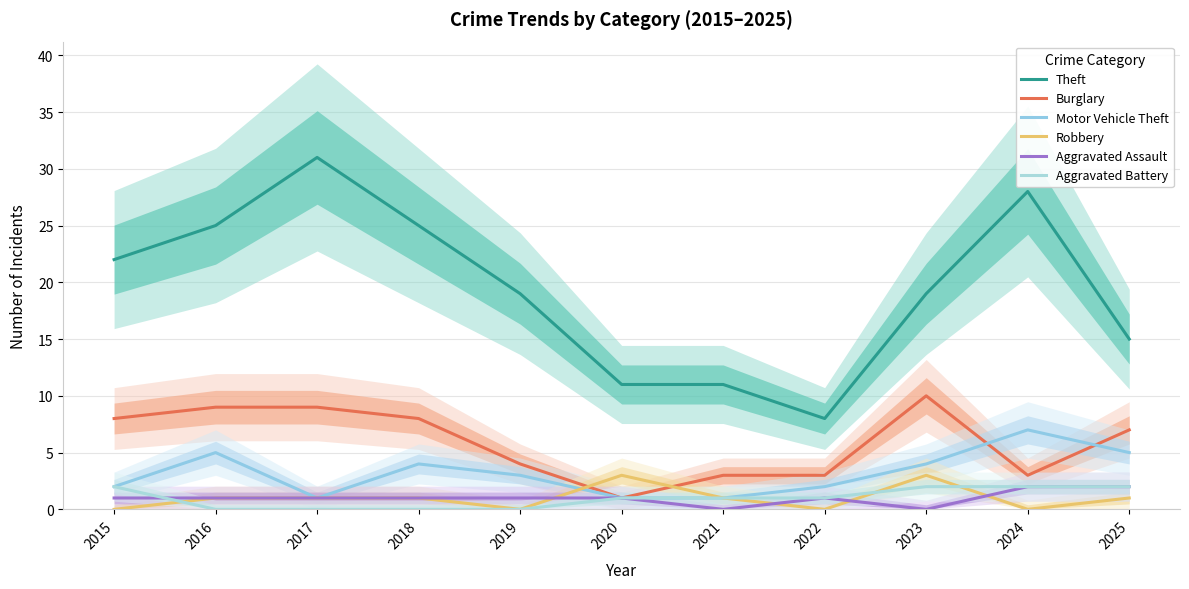

Which series changed the most between 2015 and 2025?

Theft